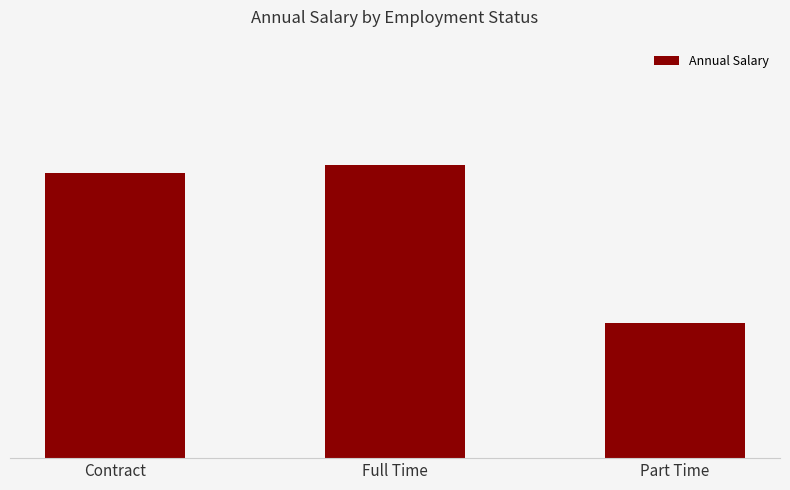

What is the sum of the values at Full Time and Contract?

192500